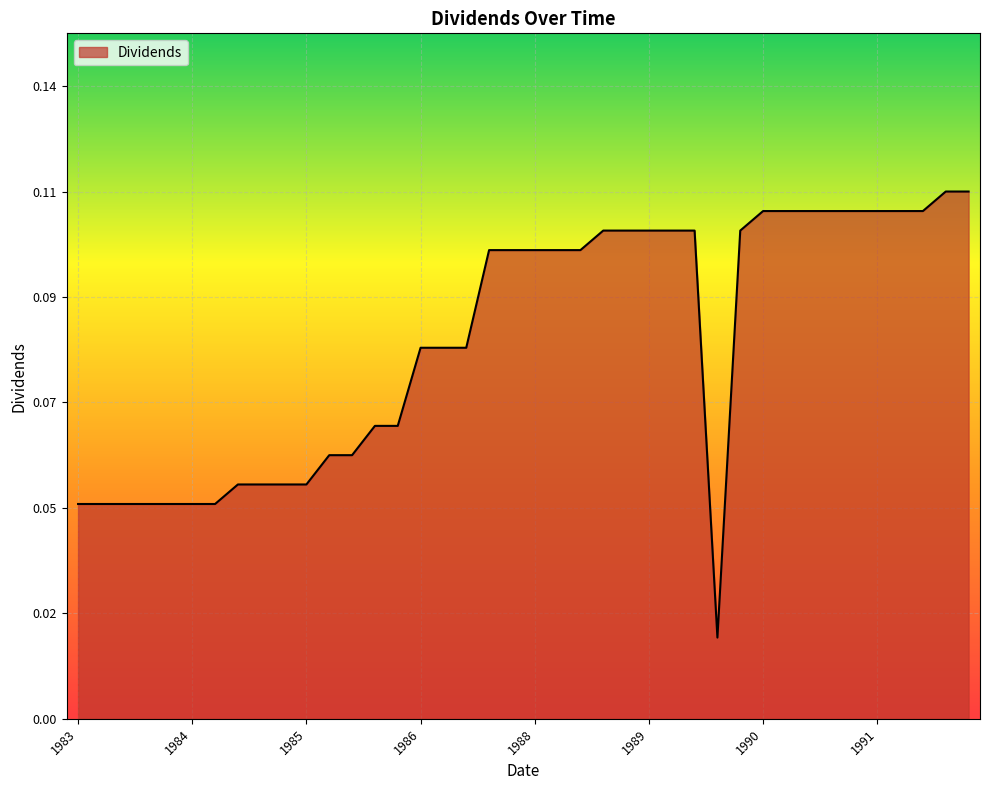

True or false: the data has more than 2 interior local peaks.

False